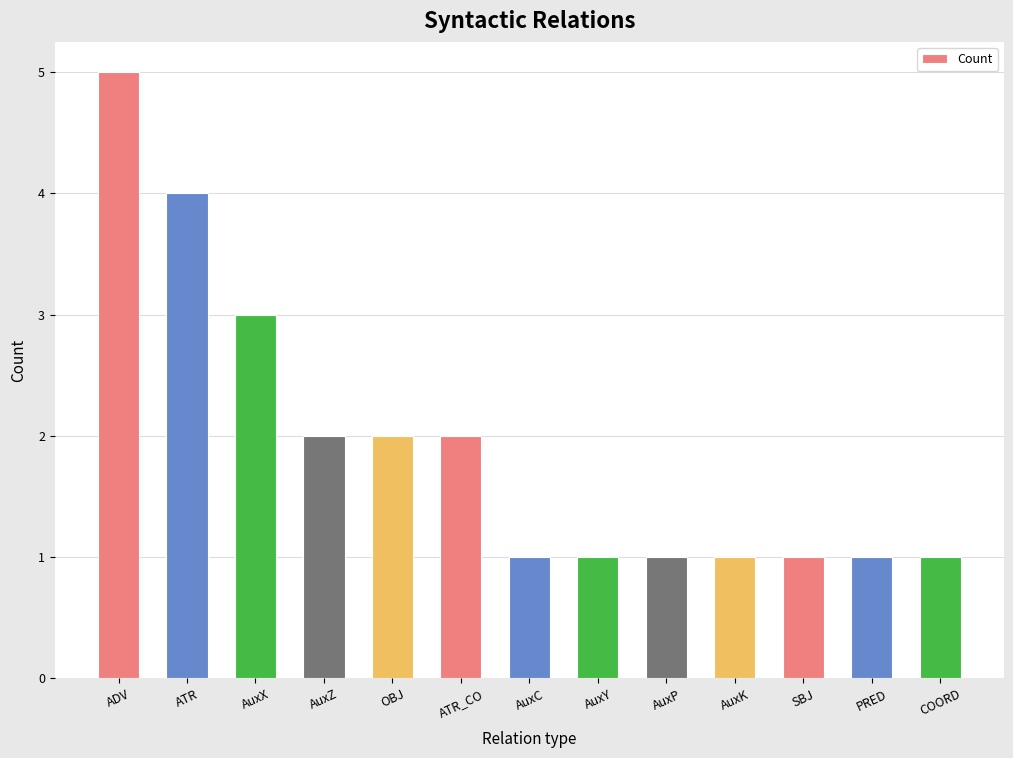

What is the difference between the second highest and minimum values?

3